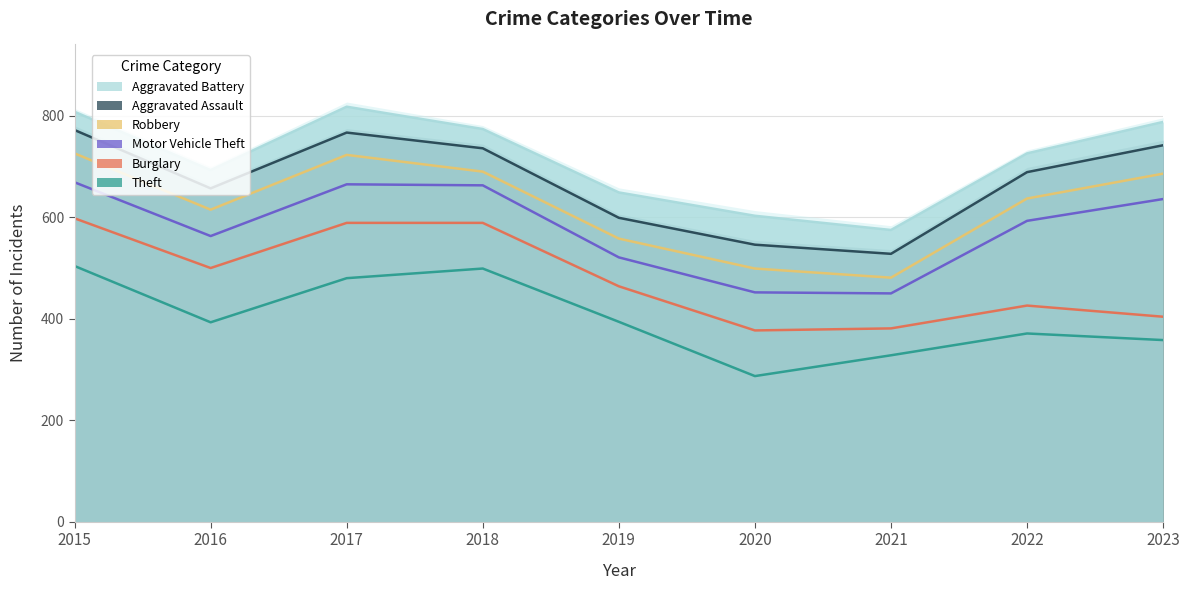

What is the difference between the maximum and second lowest values in the Motor Vehicle Theft series?

217